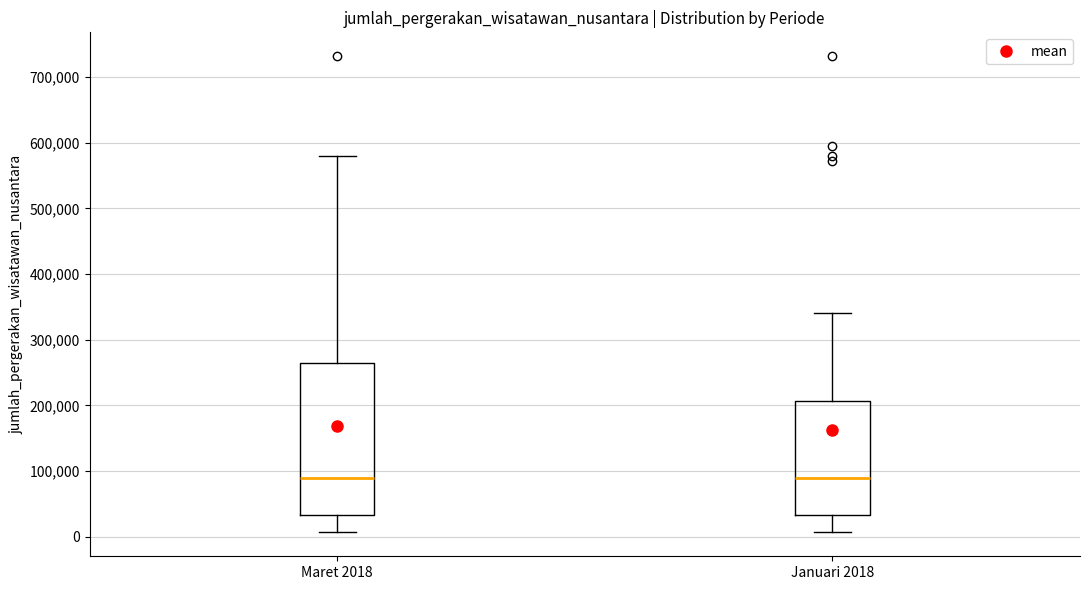

Reading left to right, transcribe this box plot: for each box, give where its median line is, the range the box spans, and where its two whiskers end, as read against the y-axis. The values are not printed on the chart, so give them approximately, as read against the axis.

Maret 2018: median 90000, box 30000 to 270000, whiskers 10000 to 580000
Januari 2018: median 90000, box 30000 to 210000, whiskers 10000 to 340000